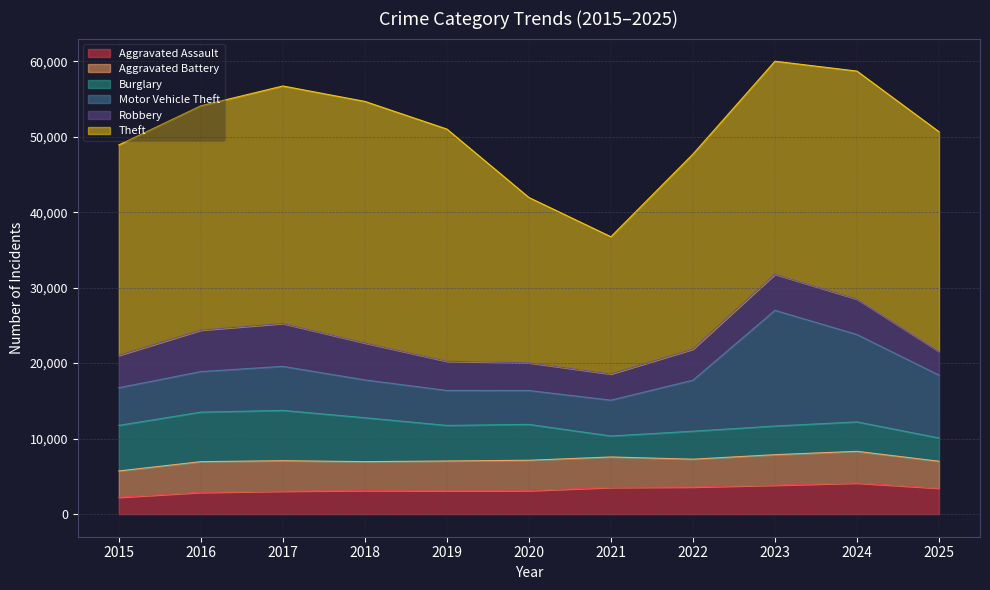

Where is the first local maximum for Theft?

2018